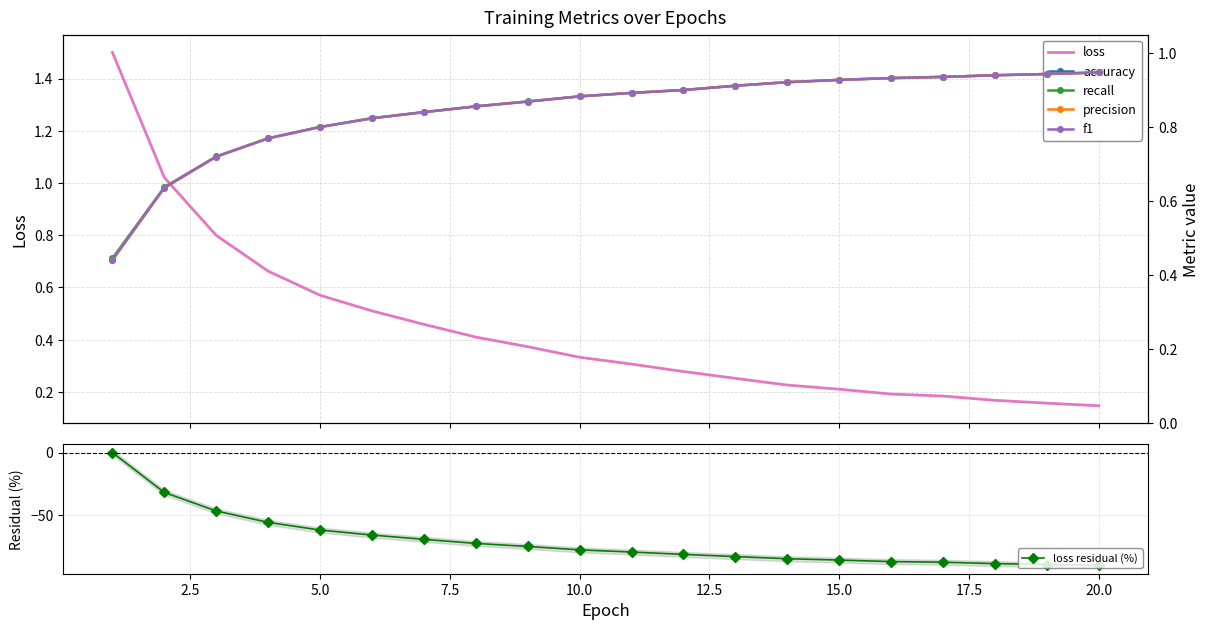

Is the value of accuracy at 12.5 greater than the value of recall at 12?

Yes